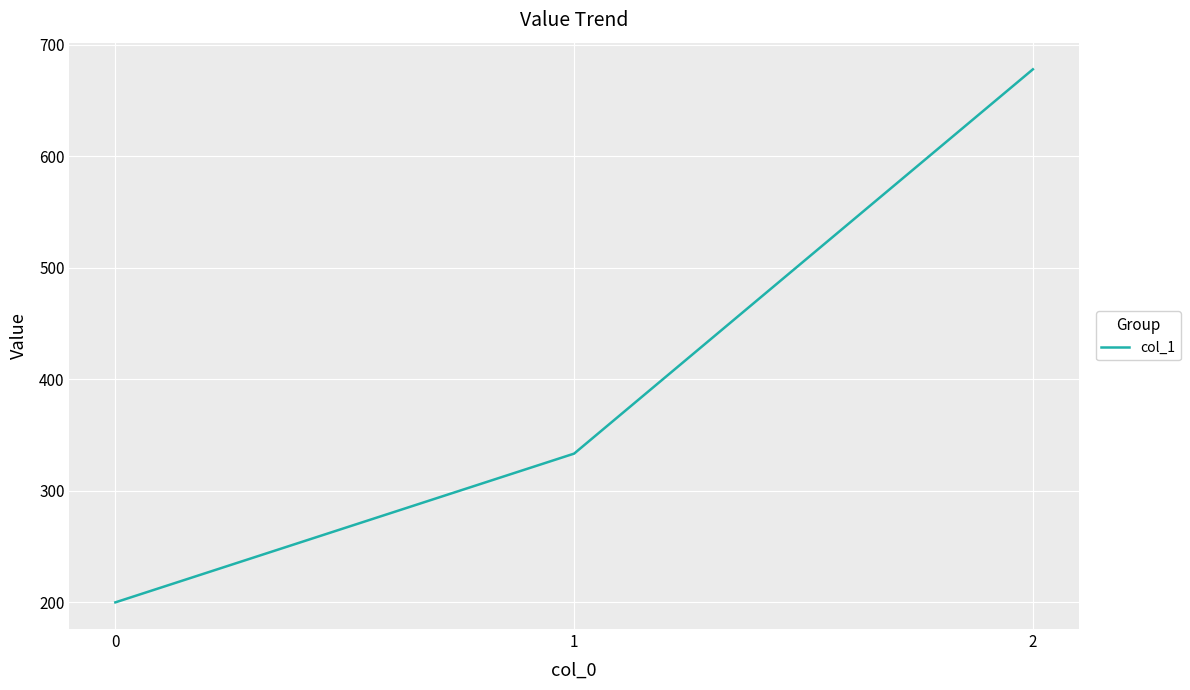

What is the sum of the values at 1 and 0?

533.3